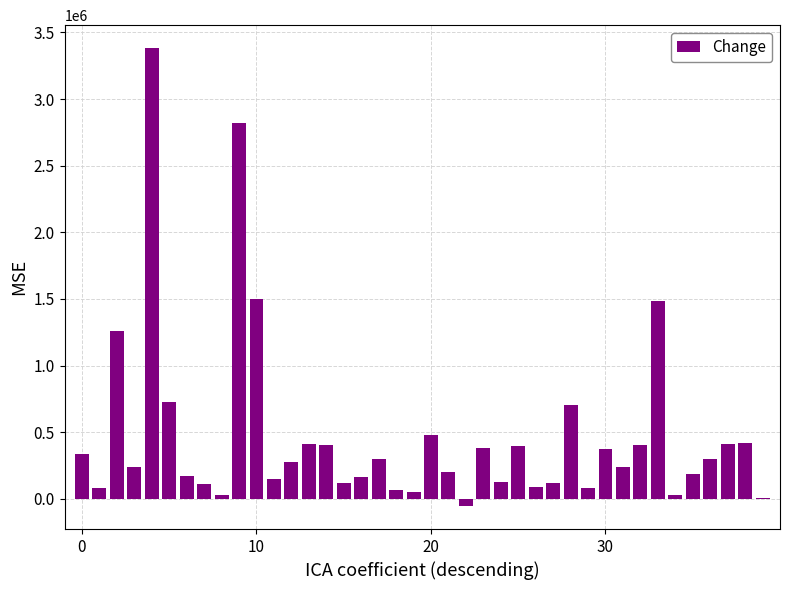

What is the maximum value shown in the chart?

3382308